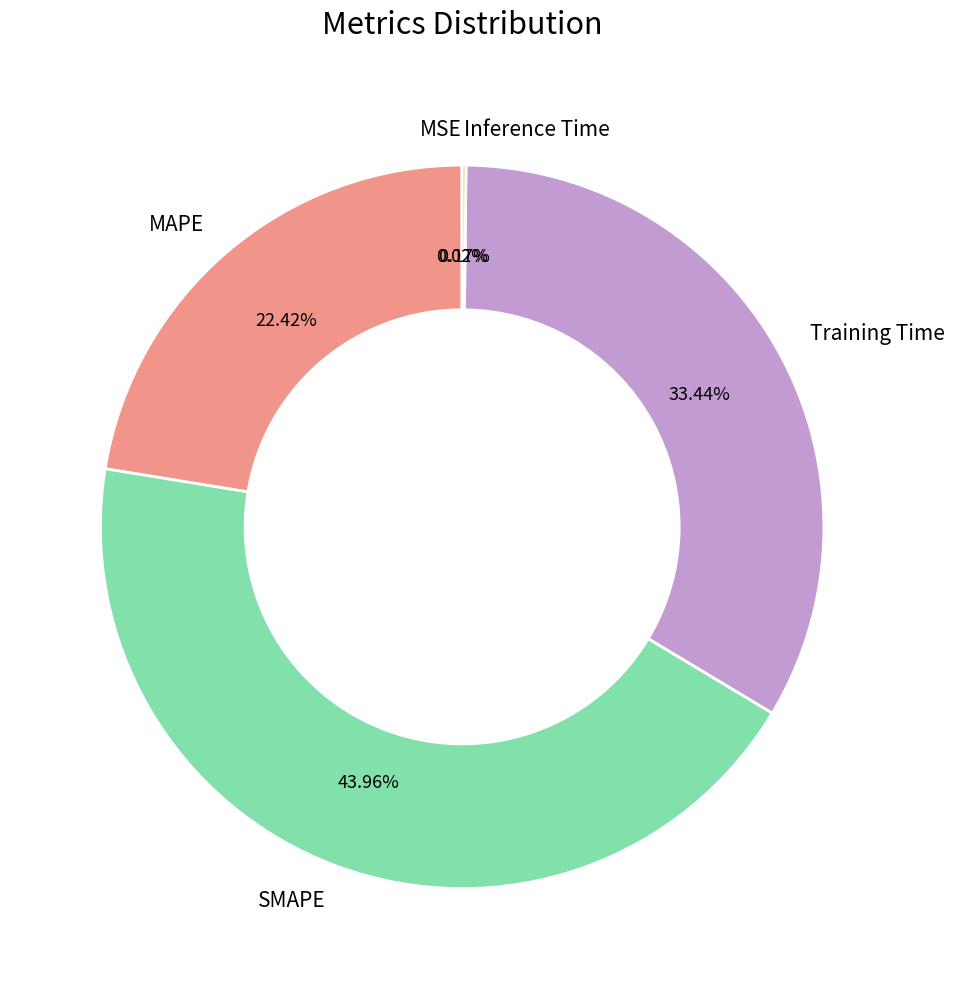

Which category has the biggest portion of the pie?

SMAPE